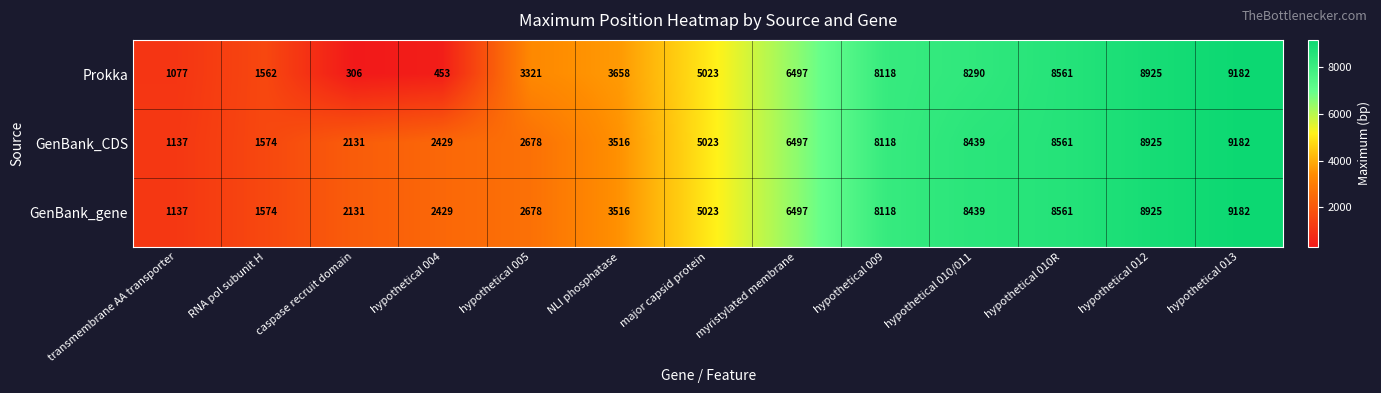

What is the total value across all series at hypothetical 012?

26775